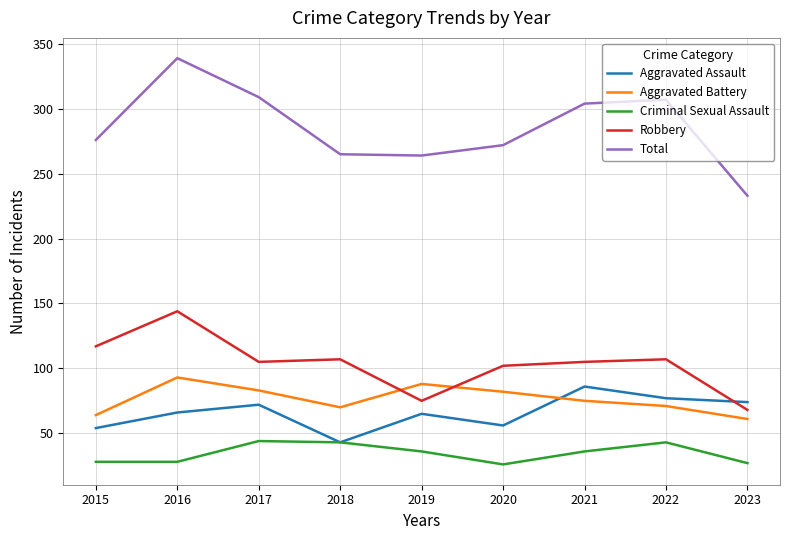

True or false: Robbery has more than 1 points higher than both neighbors.

True